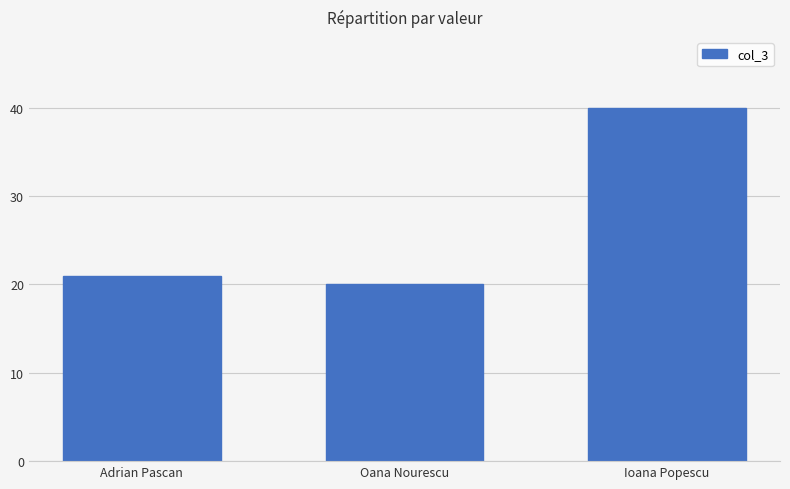

True or false: the data shows 40 at Ioana Popescu.

True